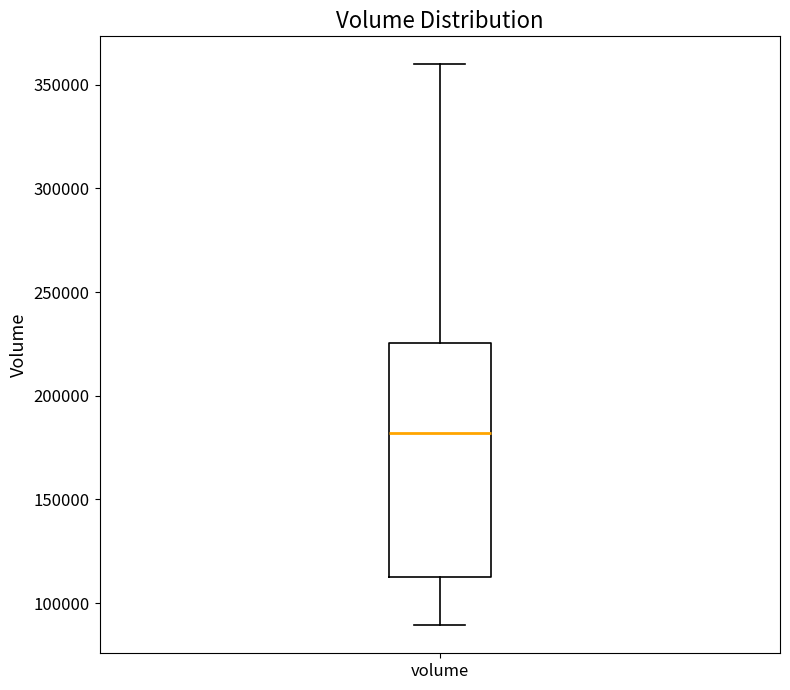

Where is the upper edge of the box for volume on the y-axis? The values are not printed on the chart, so give them approximately, as read against the axis.

225000